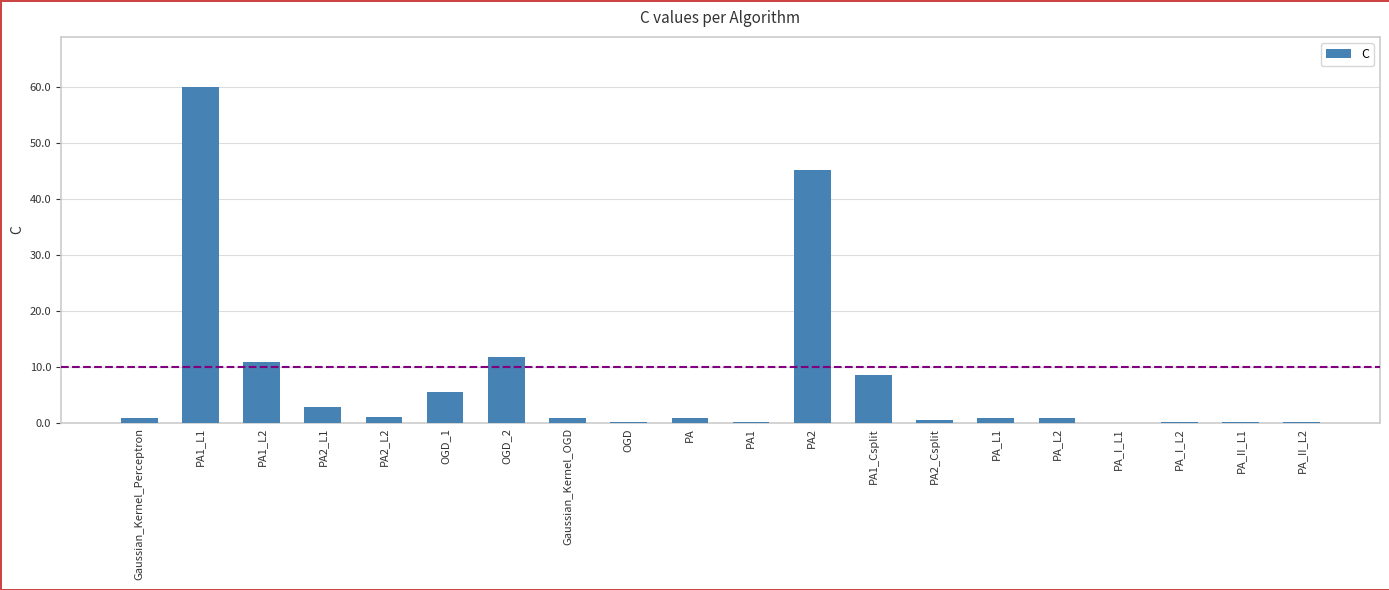

How many data points does each series have?

20